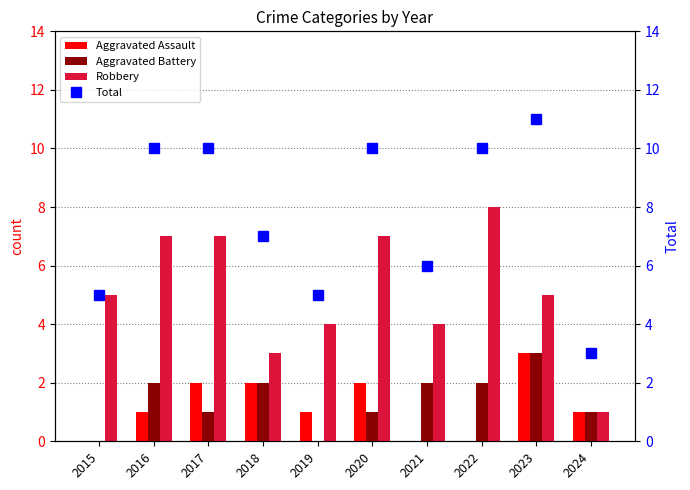

Reading left to right, what are all the values shown in this chart?

Aggravated Assault: 2015=0	2016=1	2017=2	2018=2	2019=1	2020=2	2021=0	2022=0	2023=3	2024=1
Aggravated Battery: 2015=0	2016=2	2017=1	2018=2	2019=0	2020=1	2021=2	2022=2	2023=3	2024=1
Robbery: 2015=5	2016=7	2017=7	2018=3	2019=4	2020=7	2021=4	2022=8	2023=5	2024=1
Total: 2015=5	2016=10	2017=10	2018=7	2019=5	2020=10	2021=6	2022=10	2023=11	2024=3